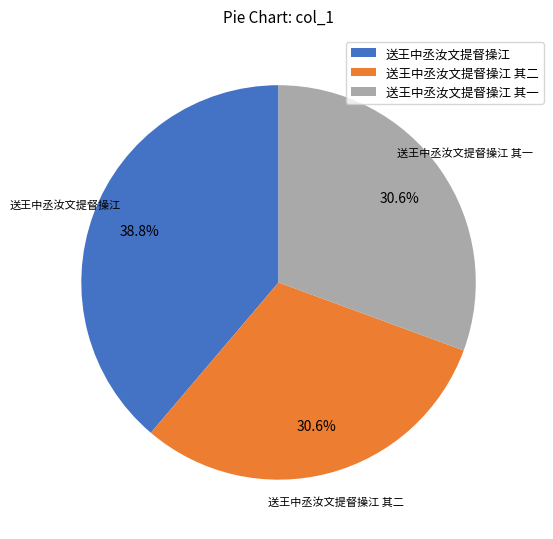

What percentage is the 送王中丞汝文提督操江 其一 slice, to the nearest percent?

31%